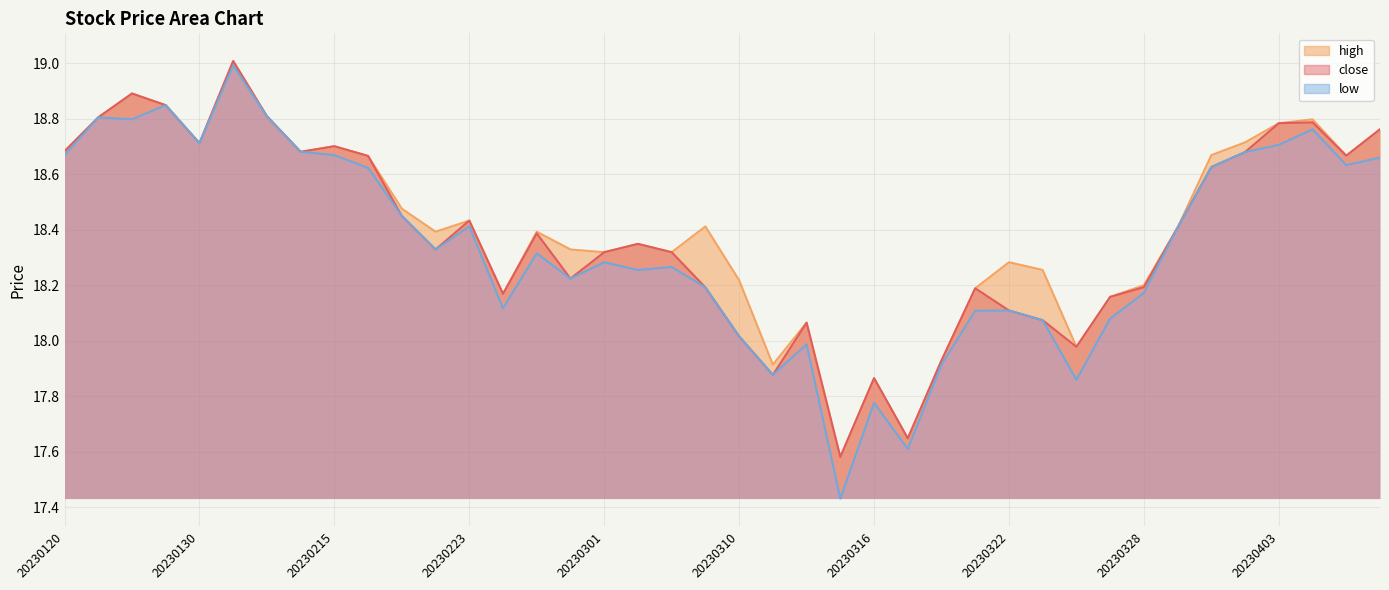

True or false: low and close cross at least once.

False